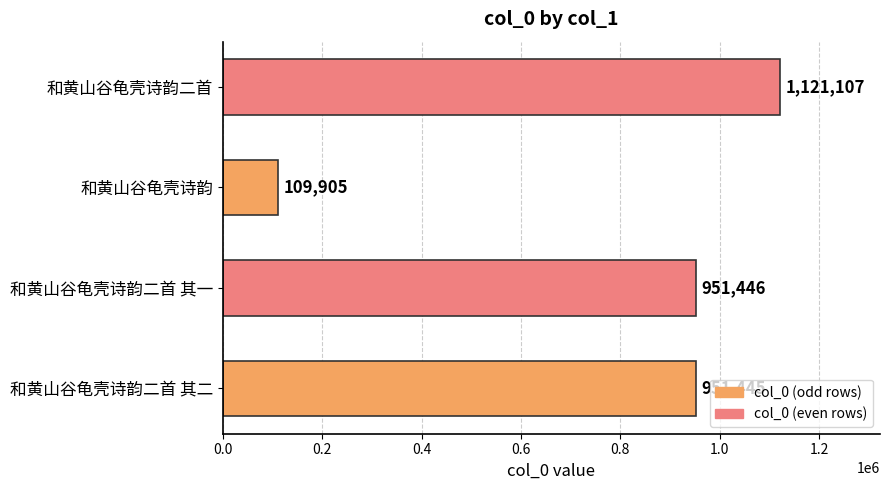

What is the maximum value shown in the chart?

1121107